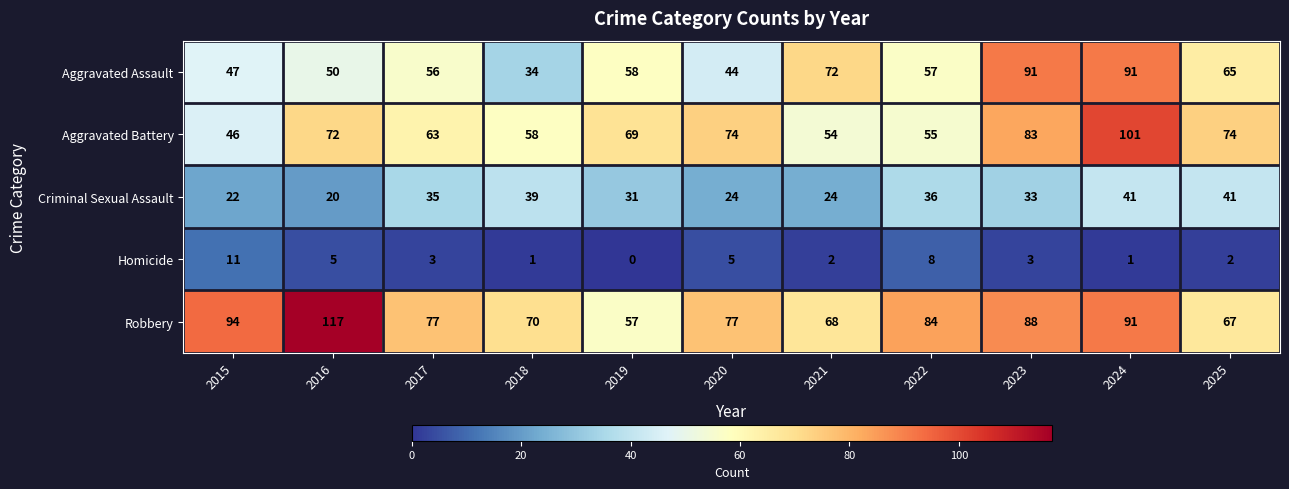

Which series has the widest spread of values?

Robbery